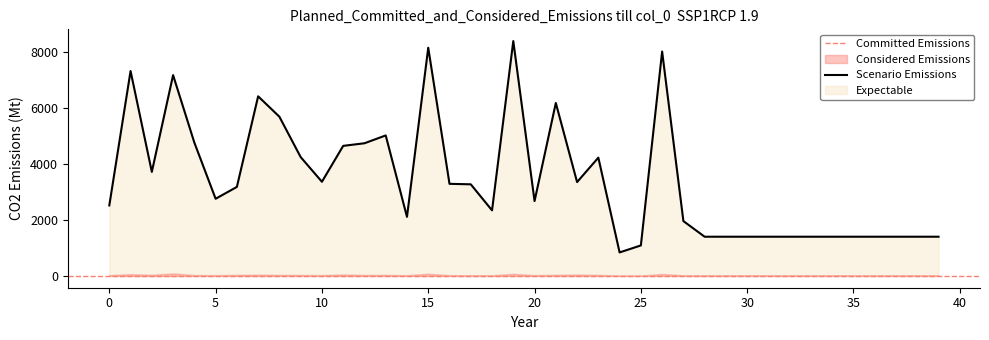

What is the difference between the maximum and minimum values?

7537